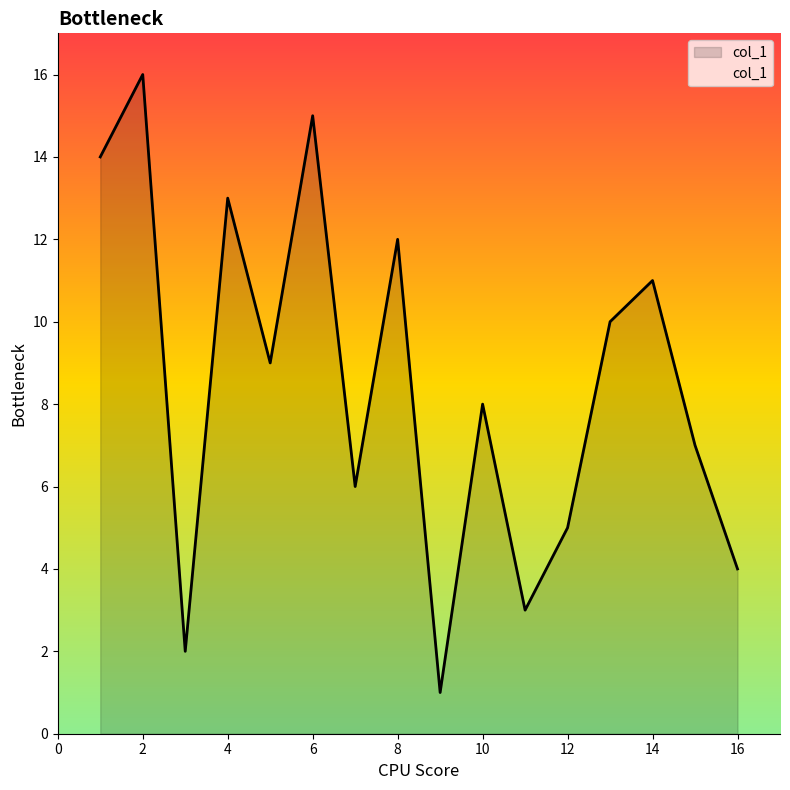

What is the difference between the maximum and minimum values?

15